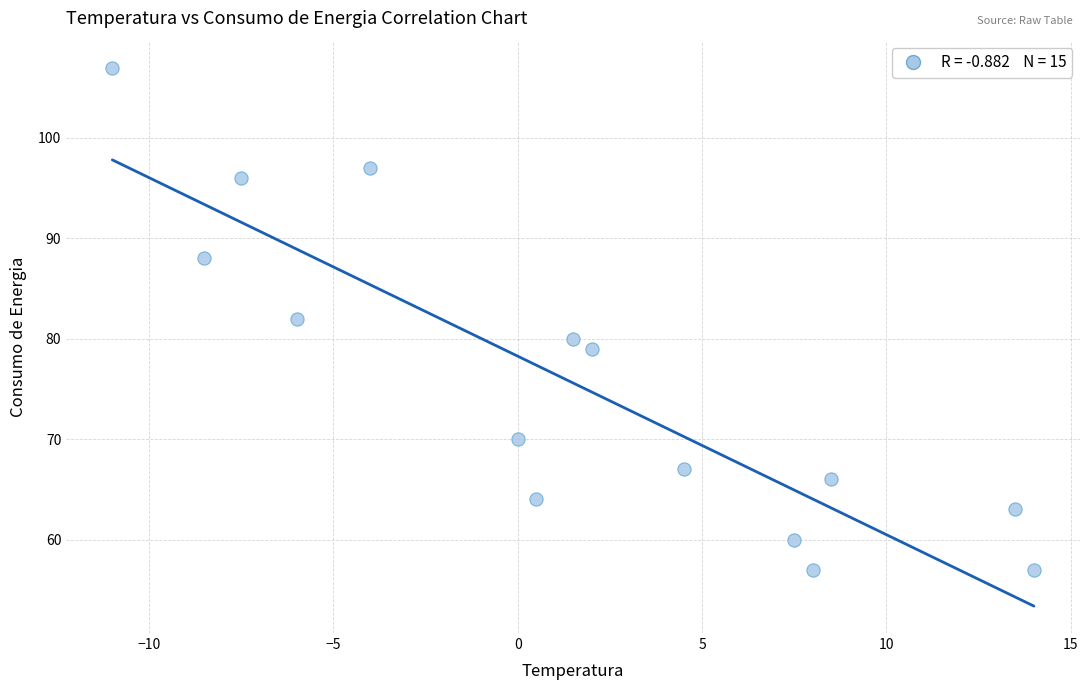

What is the range of Y values (max minus min)?

50